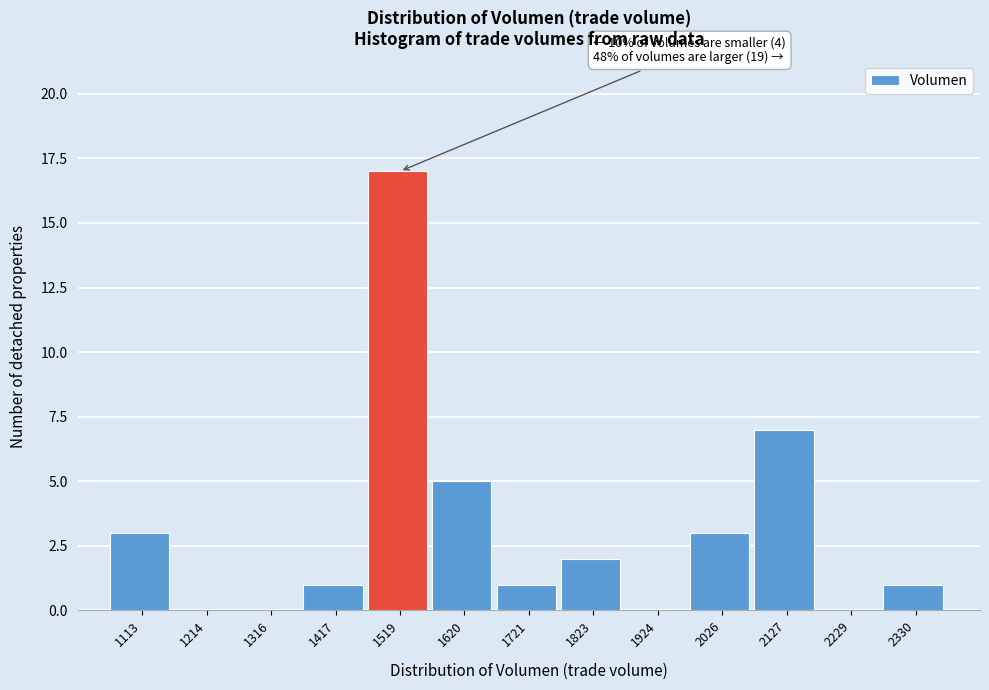

Which range on the x-axis has the tallest bar?

1460 to 1560